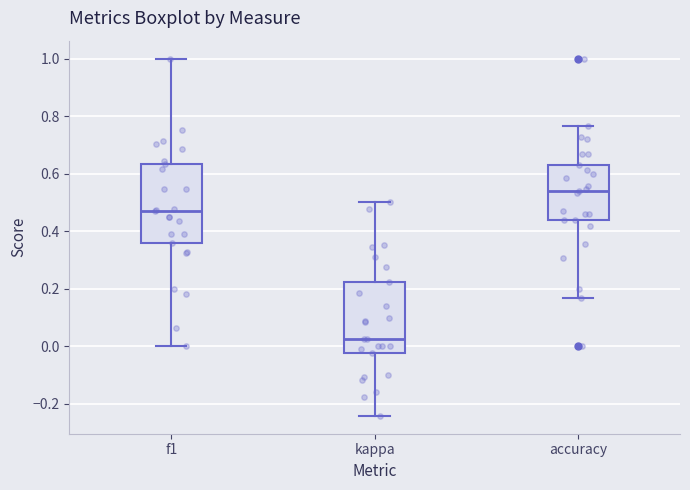

Reading left to right, transcribe this box plot: for each box, give where its median line is, the range the box spans, and where its two whiskers end, as read against the y-axis. The values are not printed on the chart, so give them approximately, as read against the axis.

f1: median 0.48, box 0.36 to 0.64, whiskers 0.00 to 1.00
kappa: median 0.02, box -0.02 to 0.22, whiskers -0.24 to 0.50
accuracy: median 0.54, box 0.44 to 0.62, whiskers 0.16 to 0.76